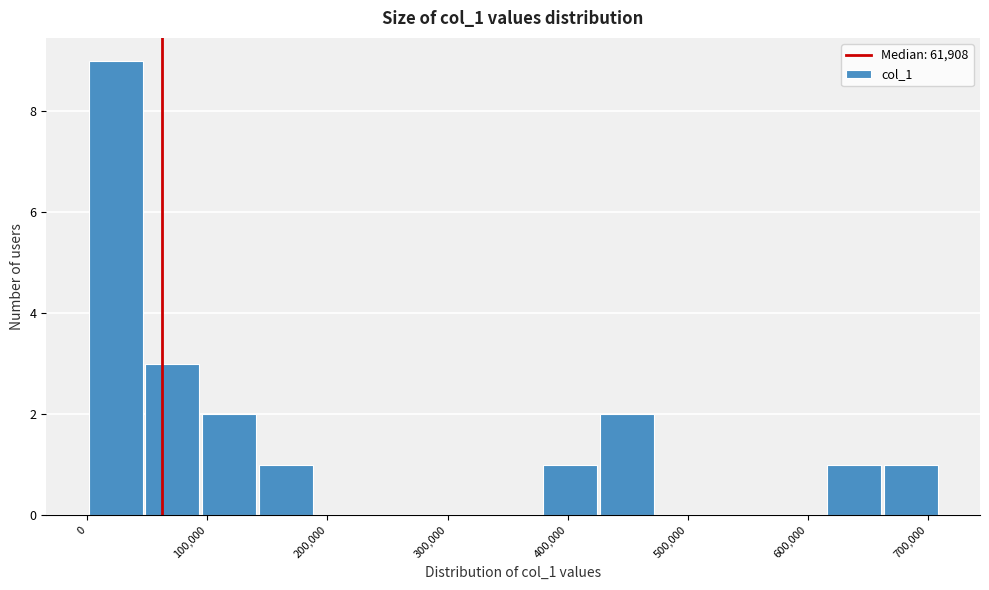

Reading left to right, list every bar in this chart as the range it spans on the x-axis followed by its height. Neither the bar edges nor the heights are printed on the chart, so give them approximately, as read against the axes.

0 to 50000: 9
50000 to 90000: 3
90000 to 140000: 2
140000 to 190000: 1
190000 to 240000: 0
240000 to 280000: 0
280000 to 330000: 0
330000 to 380000: 0
380000 to 430000: 1
430000 to 470000: 2
470000 to 520000: 0
520000 to 570000: 0
570000 to 610000: 0
610000 to 660000: 1
660000 to 710000: 1